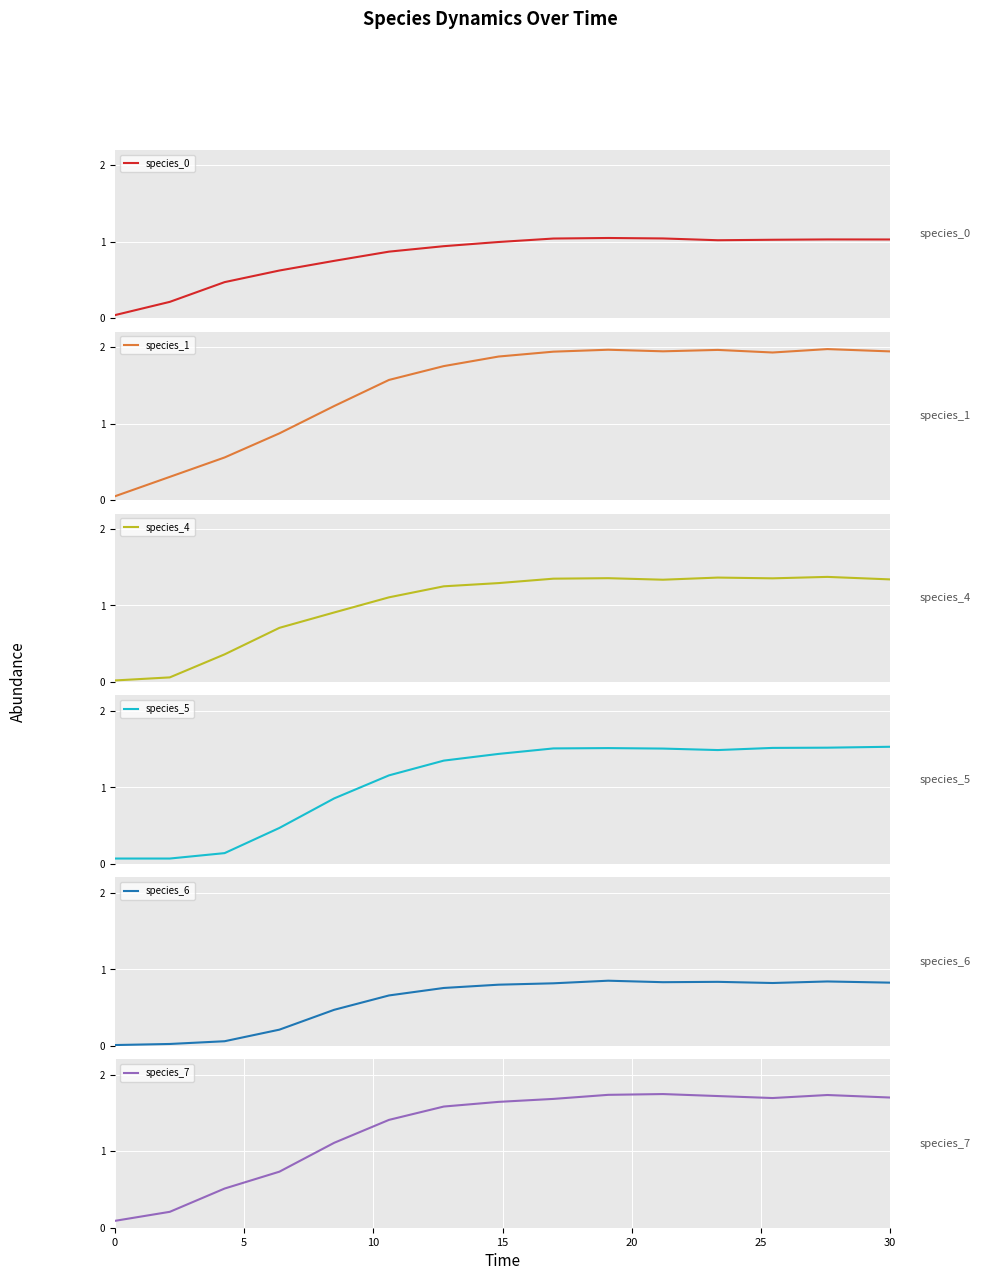

True or false: species_7 has more than 0 points higher than both neighbors.

True